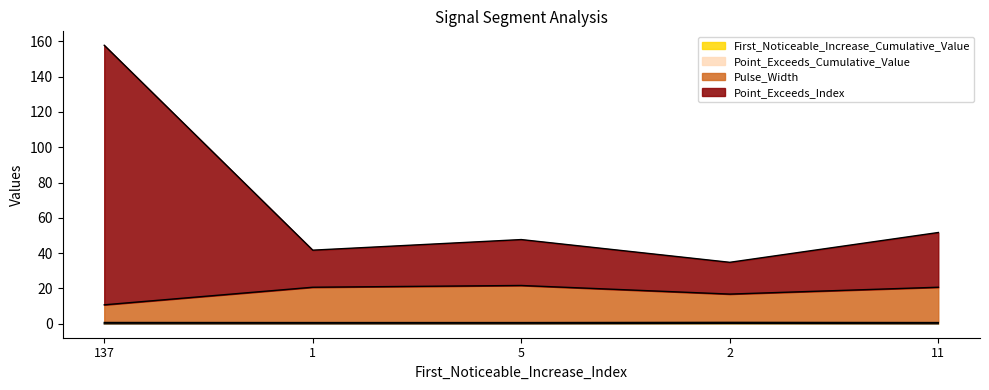

At which category is the sum across all series the highest?

137